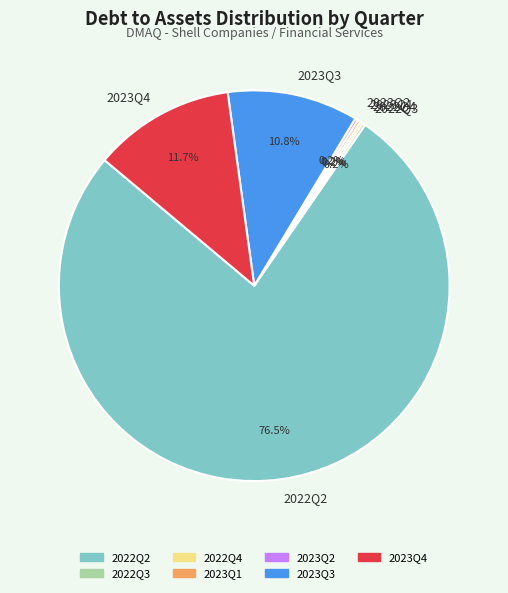

Which slice is the largest?

2022Q2